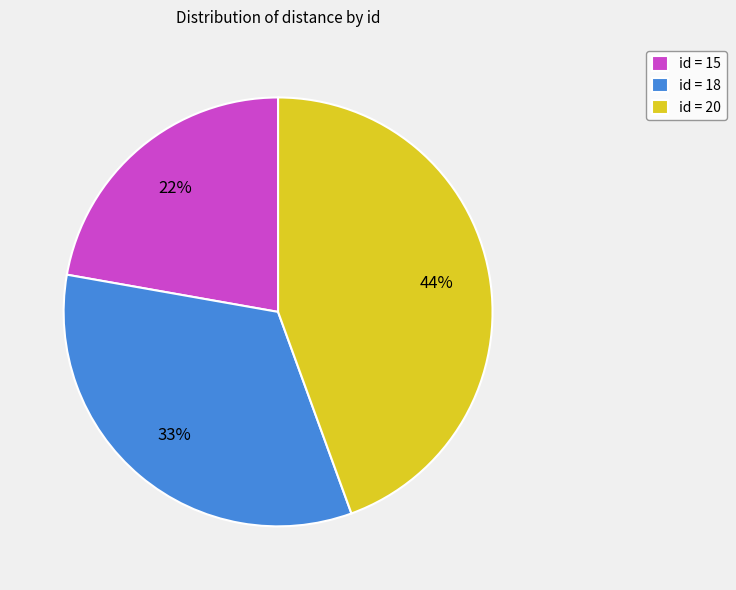

Is the sum of id = 15 and id = 18 greater than half?

Yes